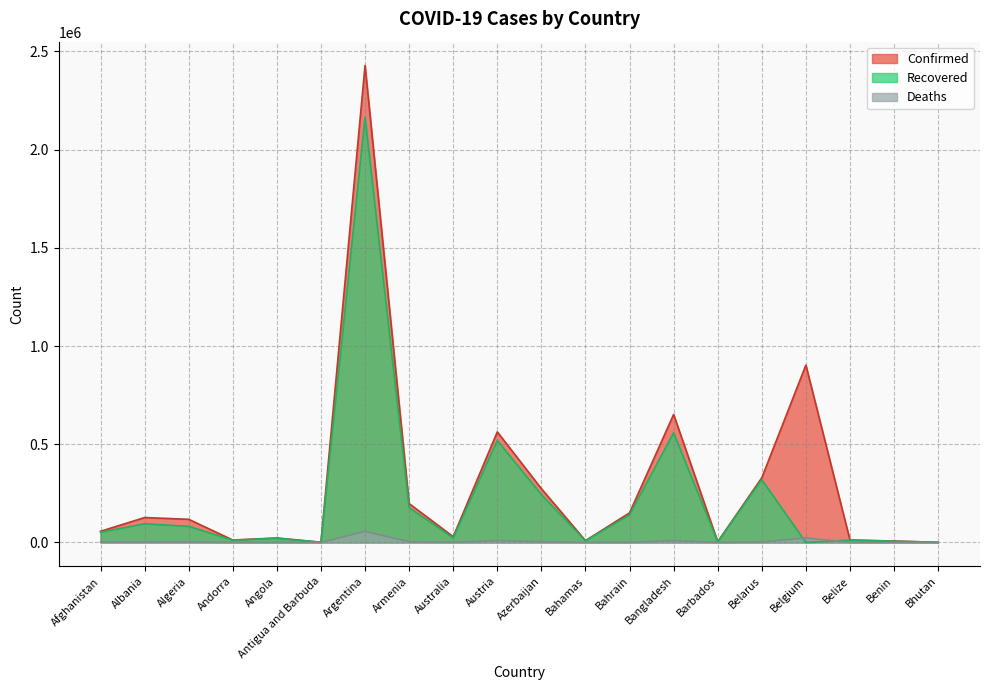

What is the label of the 15th point from the right?

Antigua and Barbuda